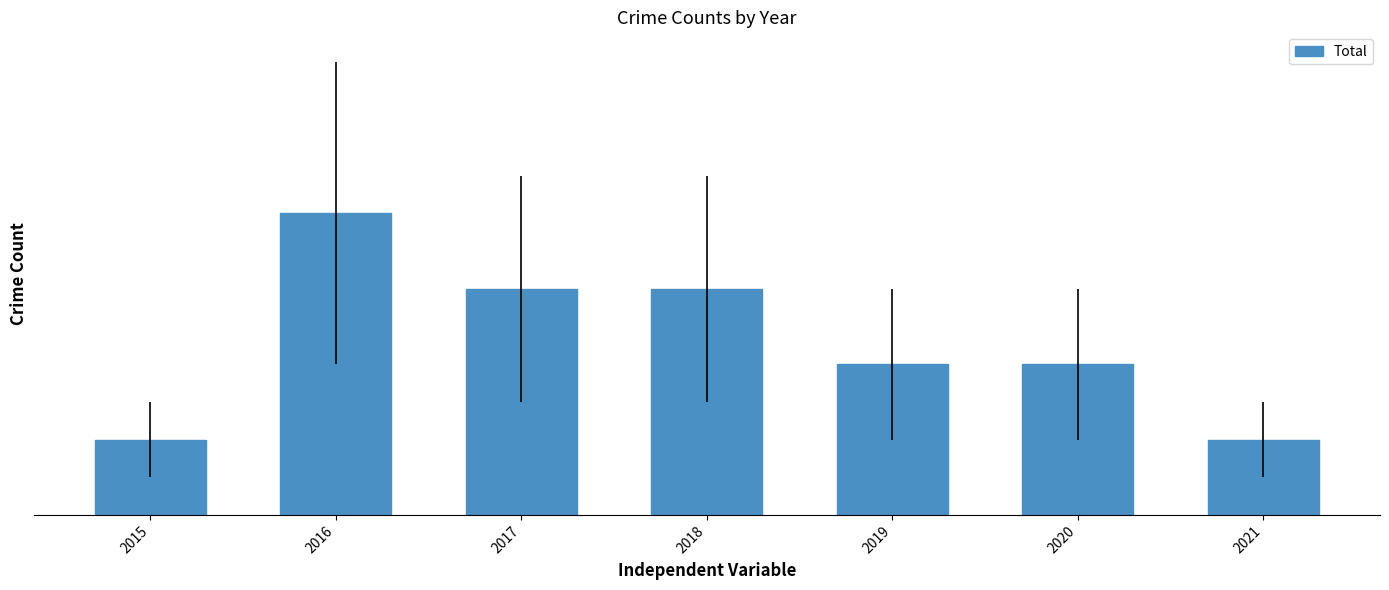

Between 2018 and 2015, which is larger?

2018